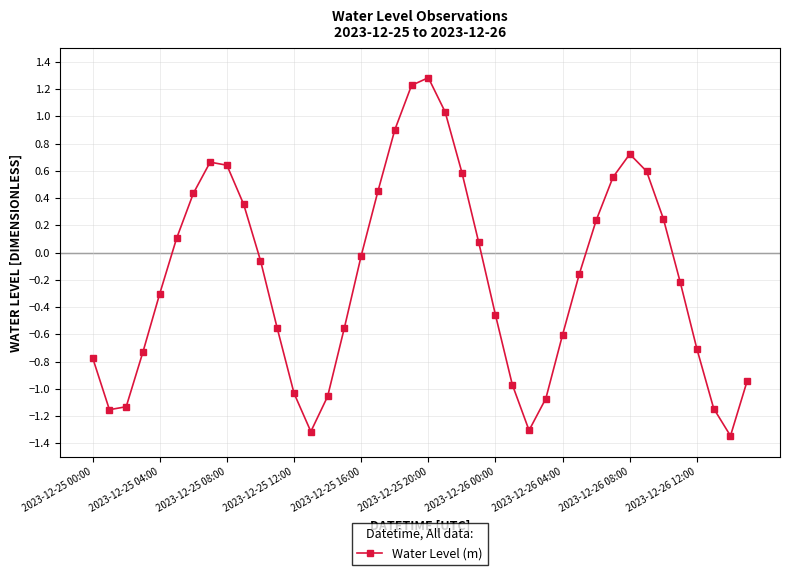

What is the difference between the second highest and second lowest values?

2.5